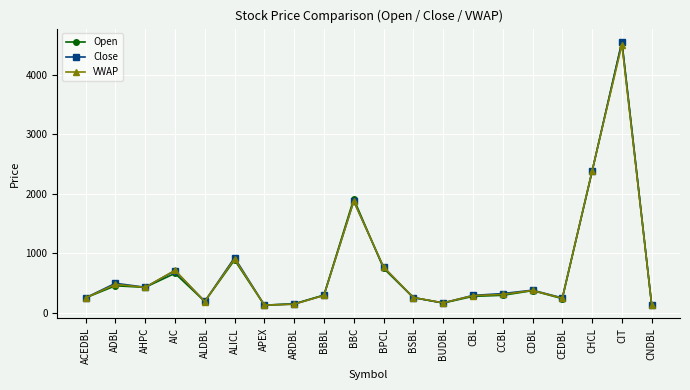

Between ADBL and CNDBL, which series saw the biggest shift?

Close